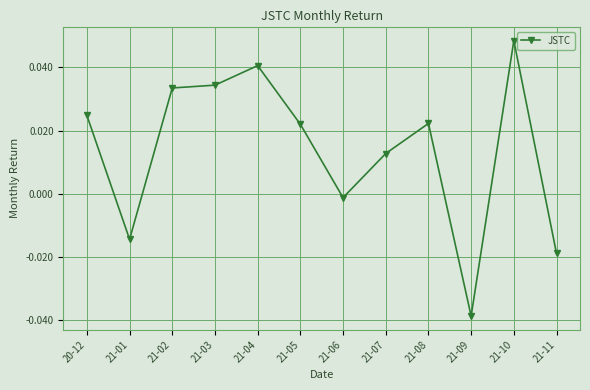

Which label corresponds to the smallest value in the chart?

21-09